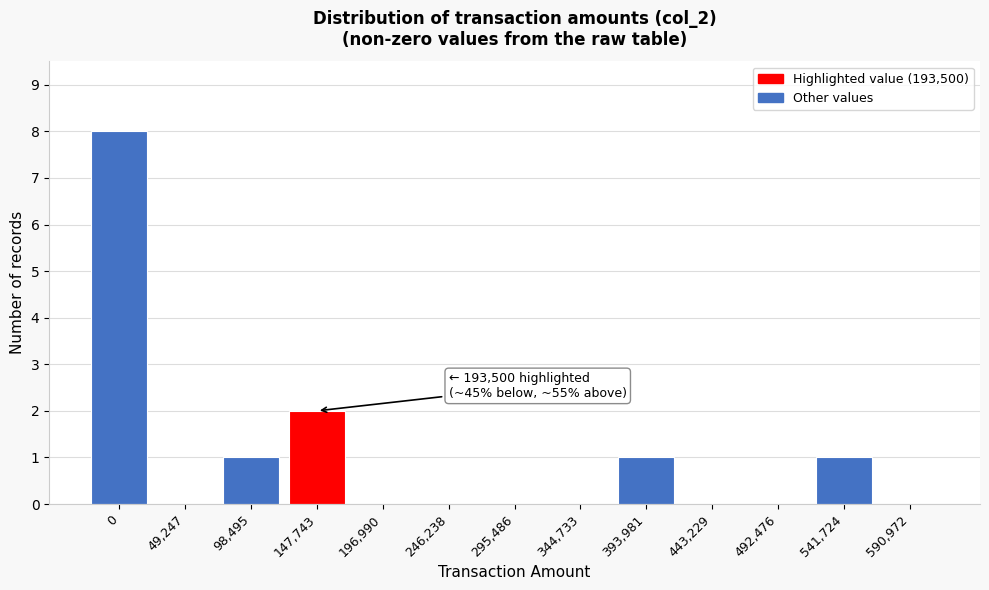

Reading left to right, list all the values displayed in this chart.

0=8	49,247=0	98,495=1	147,743=2	196,990=0	246,238=0	295,486=0	344,733=0	393,981=1	443,229=0	492,476=0	541,724=1	590,972=0